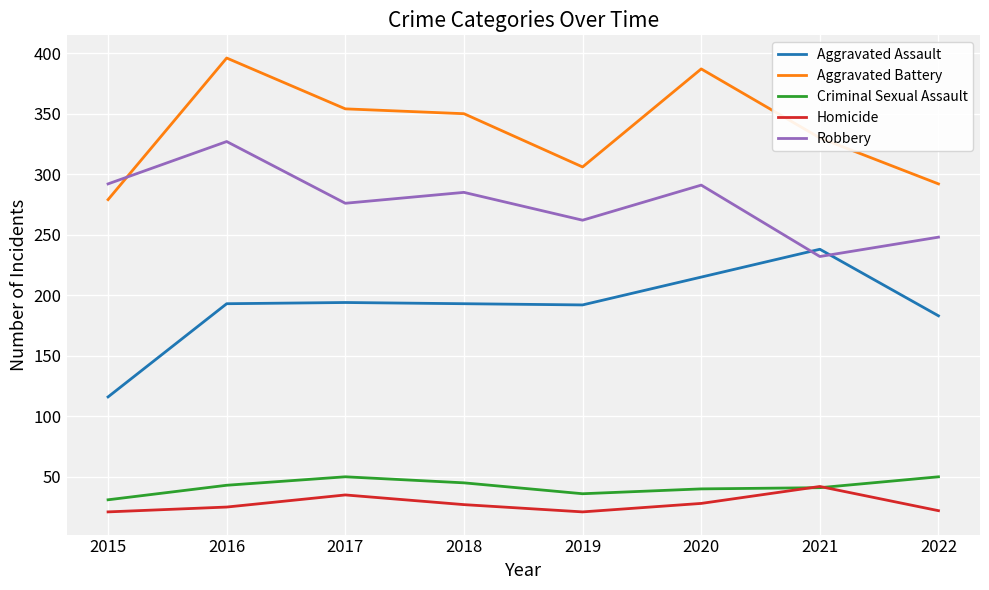

At which category is the sum across all series the highest?

2016